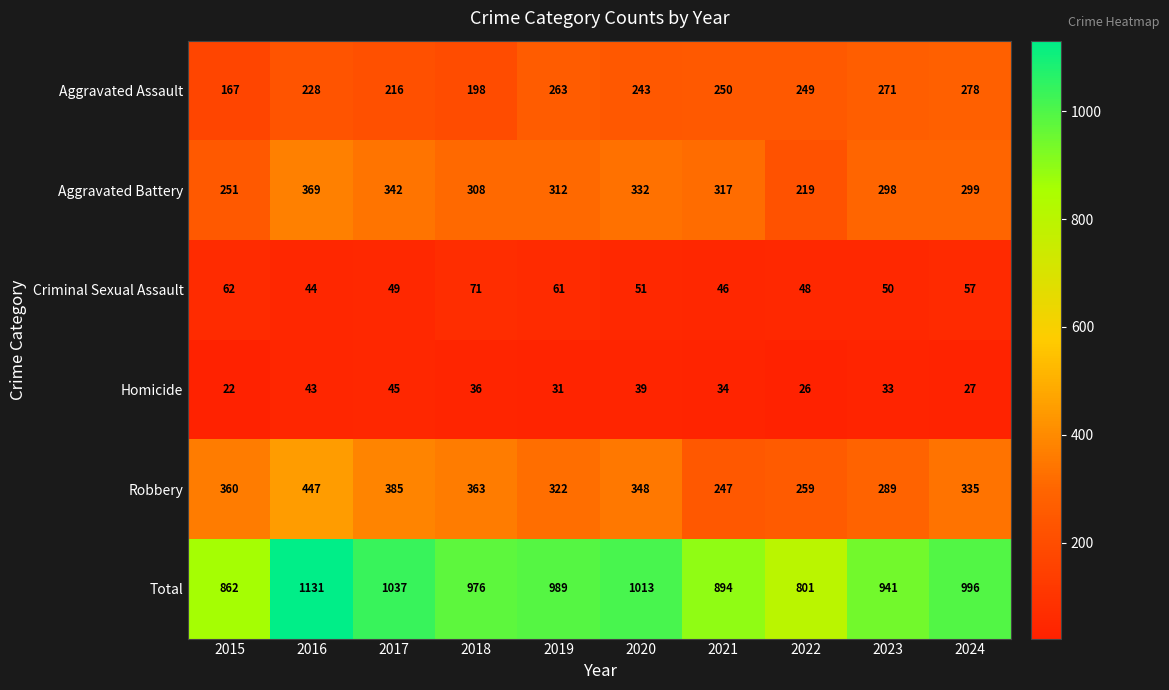

What is the sum of the Robbery values at 2022 and 2019?

581